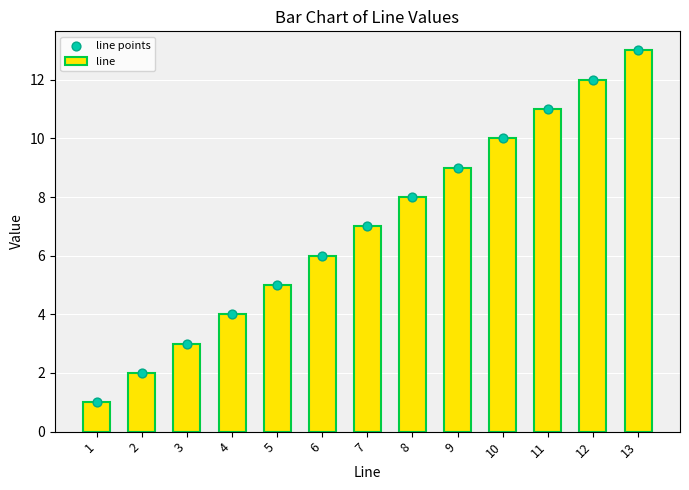

At how many categories does at least one series exceed 12?

1